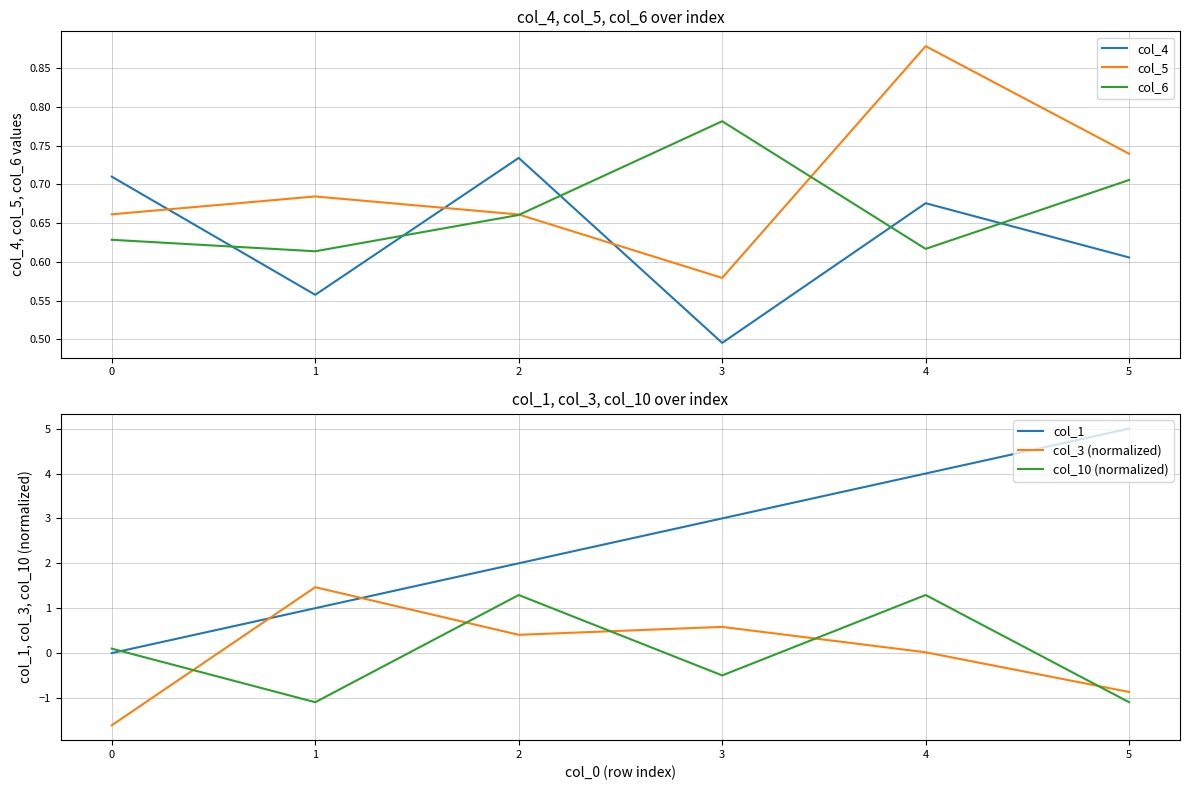

What is the maximum value for col_4?

0.7